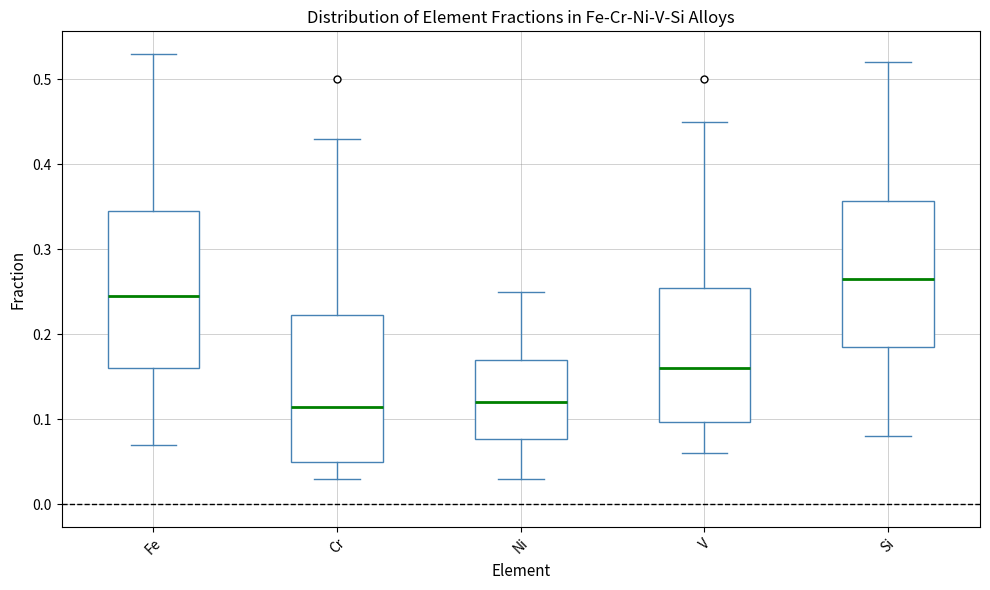

Reading left to right, read every box against the y-axis: the position of its median line, the range the box covers, and the ends of its whiskers. The values are not printed on the chart, so give them approximately, as read against the axis.

Fe: median 0.25, box 0.16 to 0.35, whiskers 0.07 to 0.53
Cr: median 0.12, box 0.05 to 0.22, whiskers 0.03 to 0.43
Ni: median 0.12, box 0.08 to 0.17, whiskers 0.03 to 0.25
V: median 0.16, box 0.10 to 0.26, whiskers 0.06 to 0.45
Si: median 0.27, box 0.19 to 0.36, whiskers 0.08 to 0.52